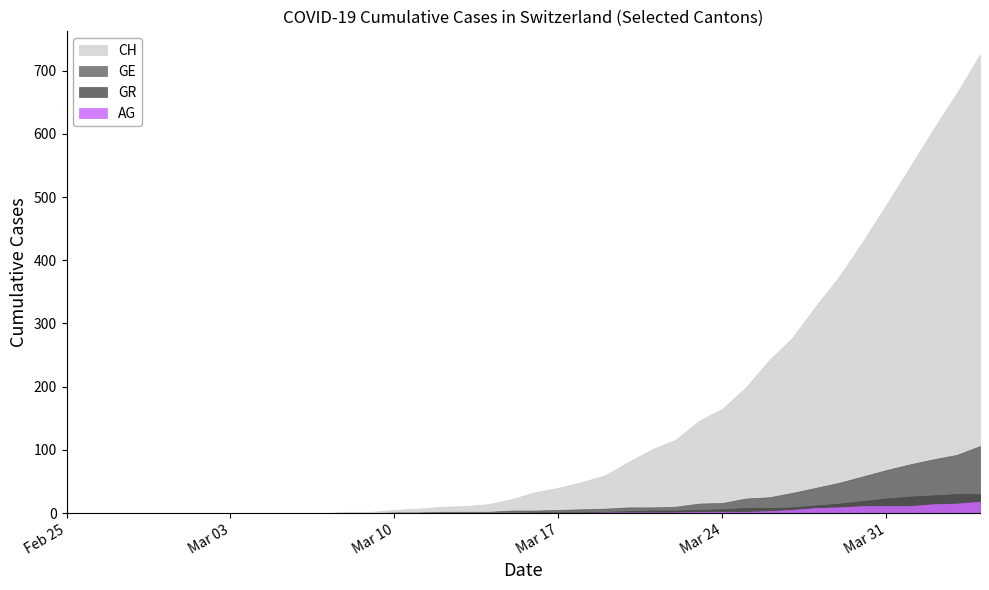

Which category has the lowest value across all series?

2020-02-25